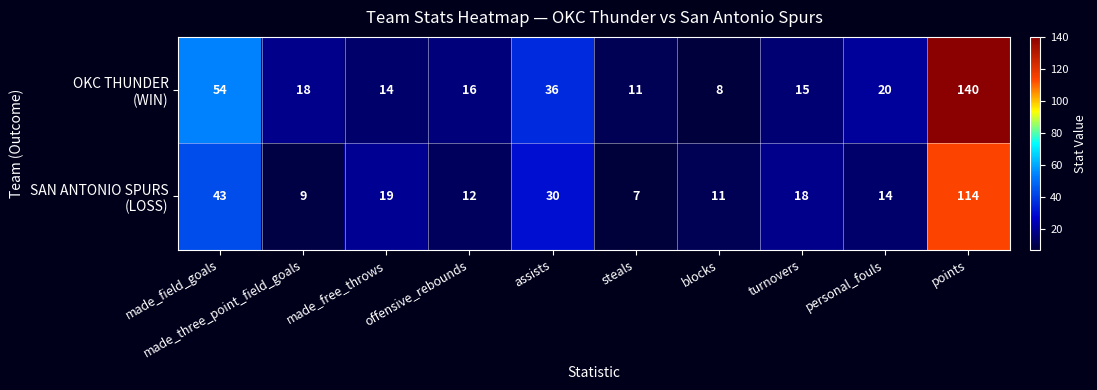

What is the spread (max minus min) of values at blocks?

3